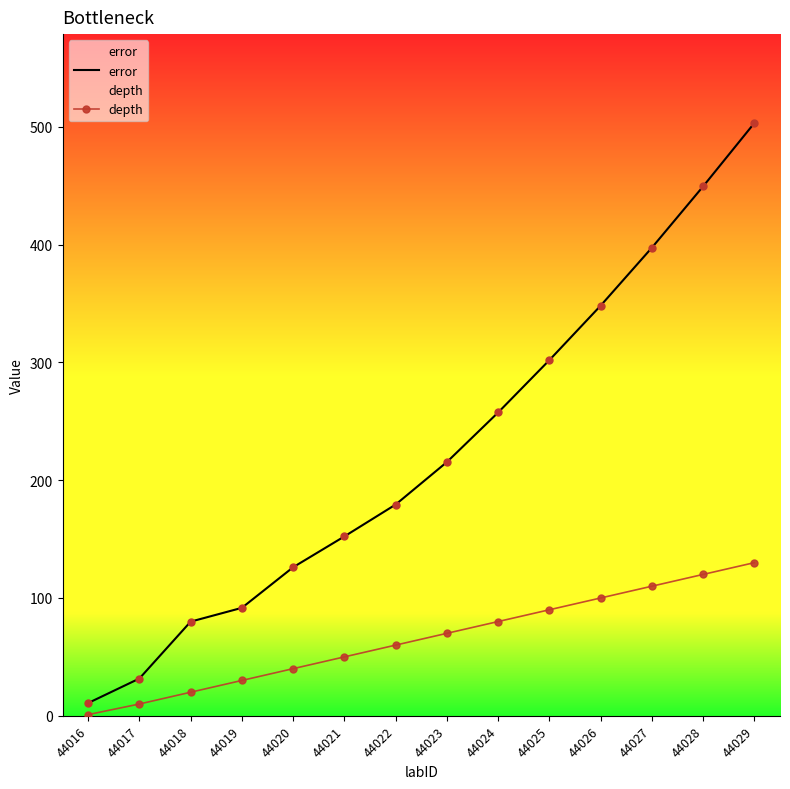

At which category is the sum across all series the highest?

44029